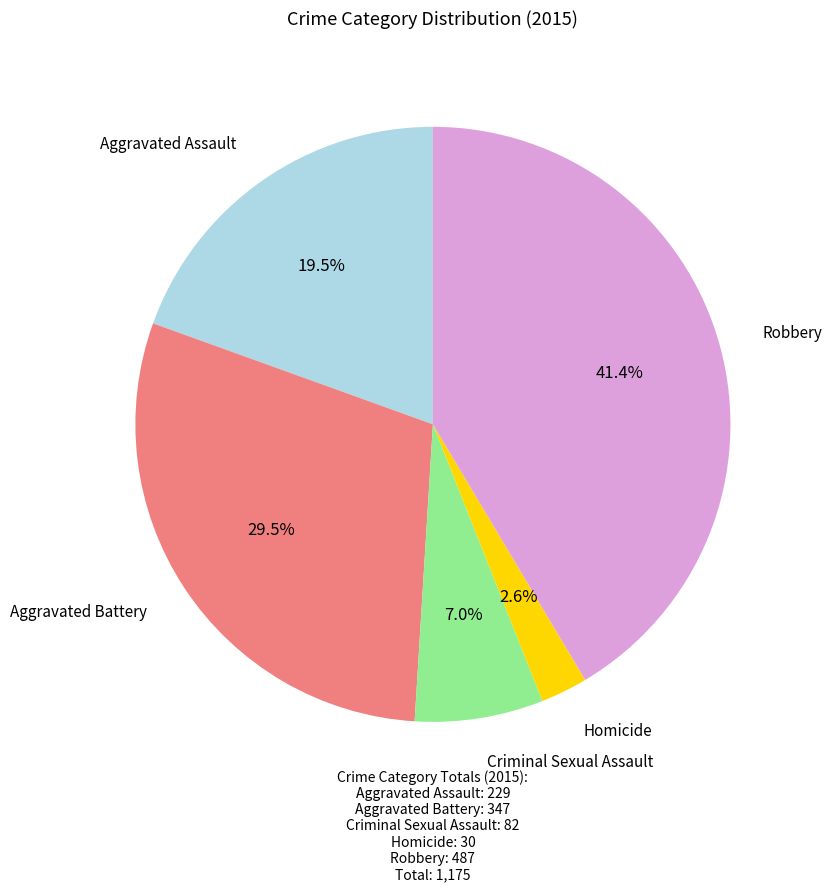

Rank the categories by value from lowest to highest.

Homicide, Criminal Sexual Assault, Aggravated Assault, Aggravated Battery, Robbery